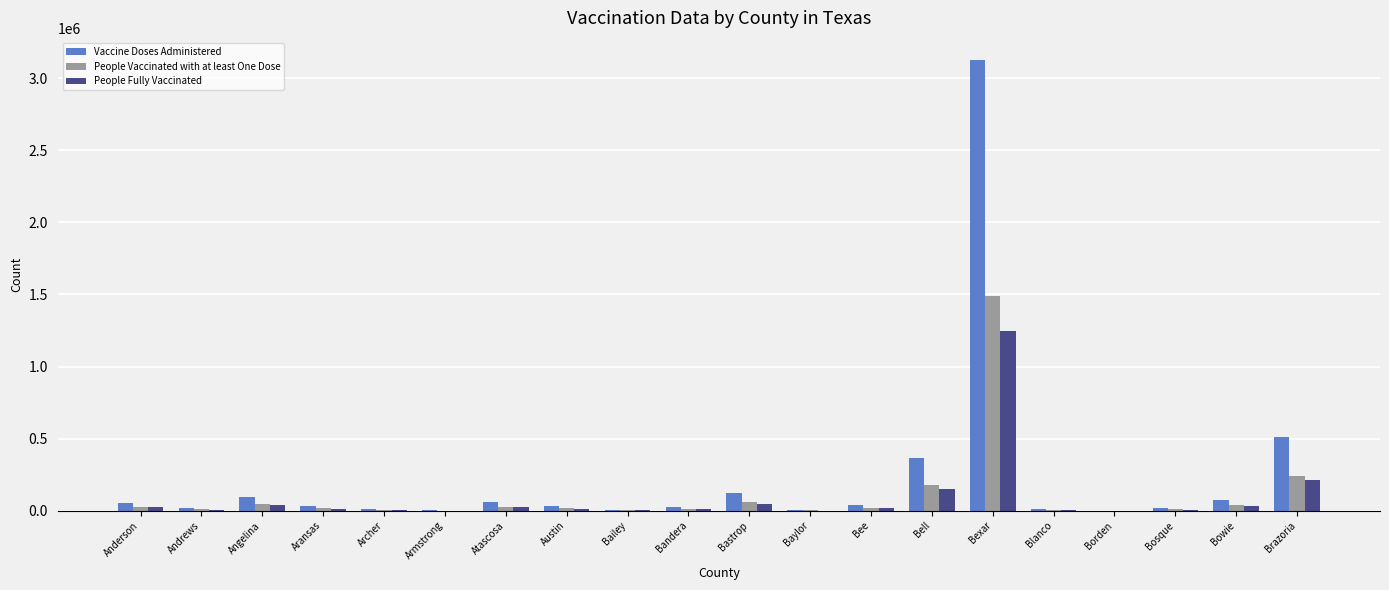

Which label corresponds to the largest value in the chart?

Bexar